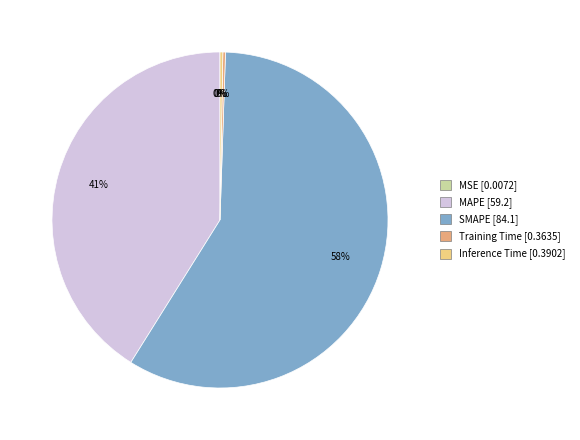

Which has a higher value, MAPE or SMAPE?

SMAPE